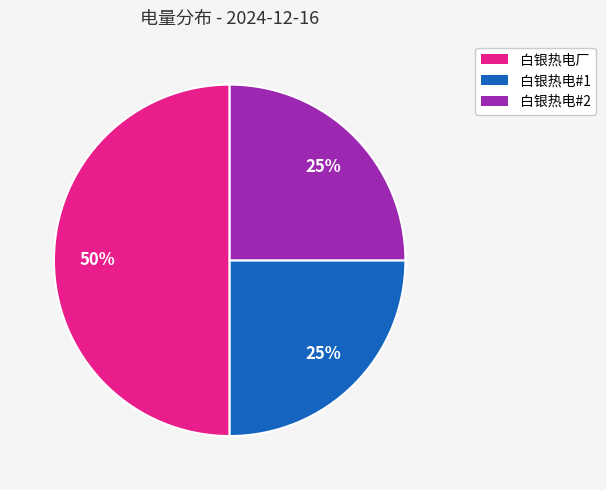

To the nearest percent, what portion does 白银热电厂 represent?

50%